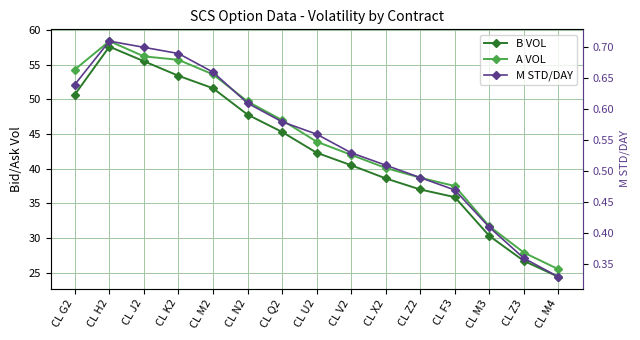

True or false: M STD/DAY and A VOL cross at least once.

False